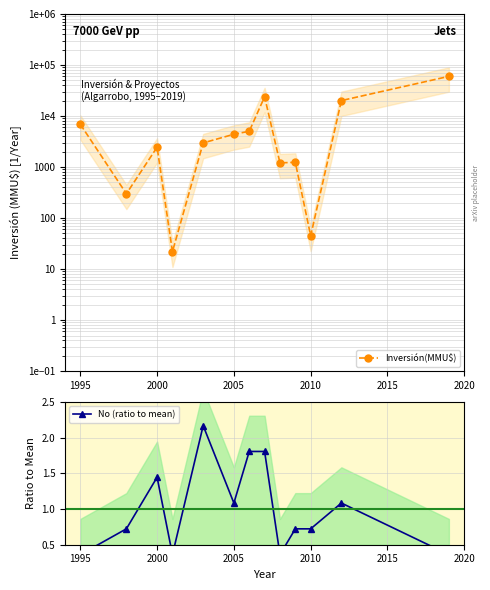

What is the difference between the maximum and minimum values in the Inversión(MMU$) series?

59978.0